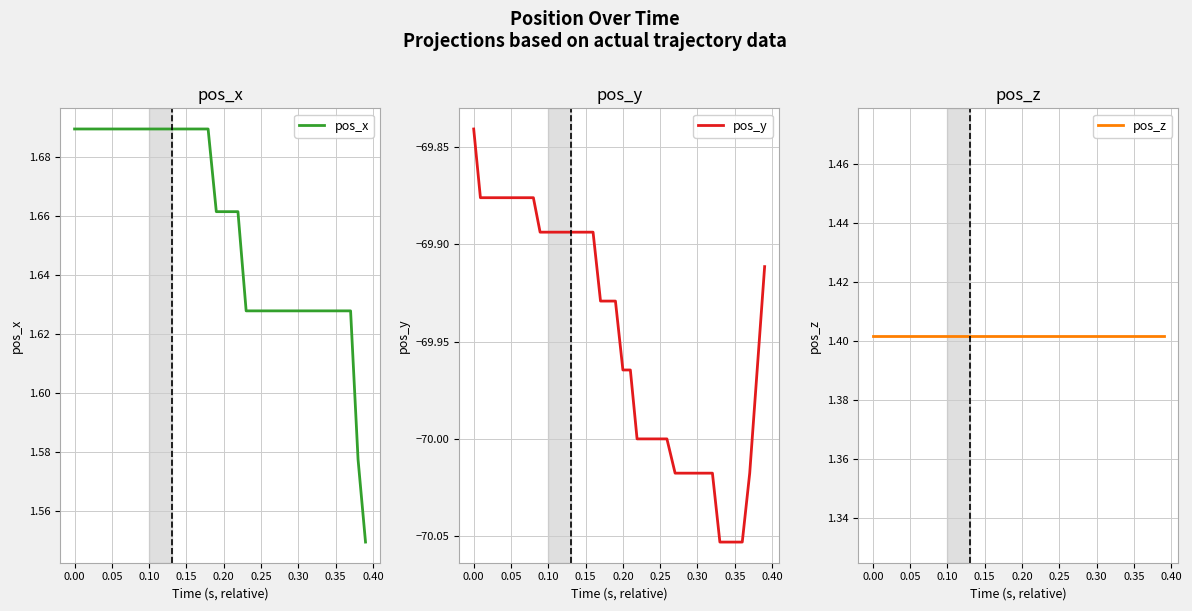

What is the minimum value shown in the chart?

-70.1